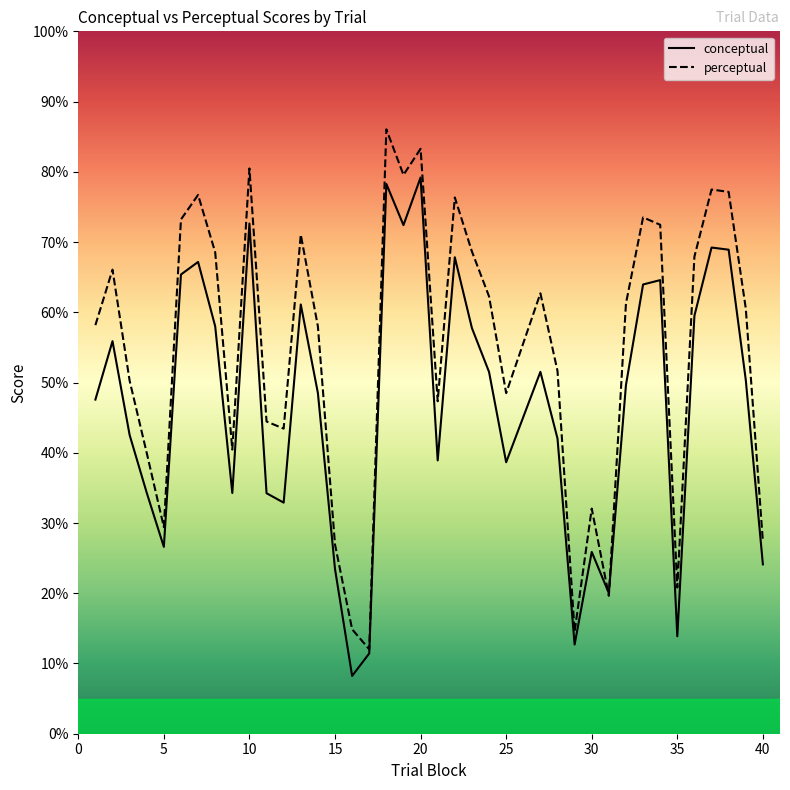

True or false: perceptual and conceptual intersect in this chart.

True